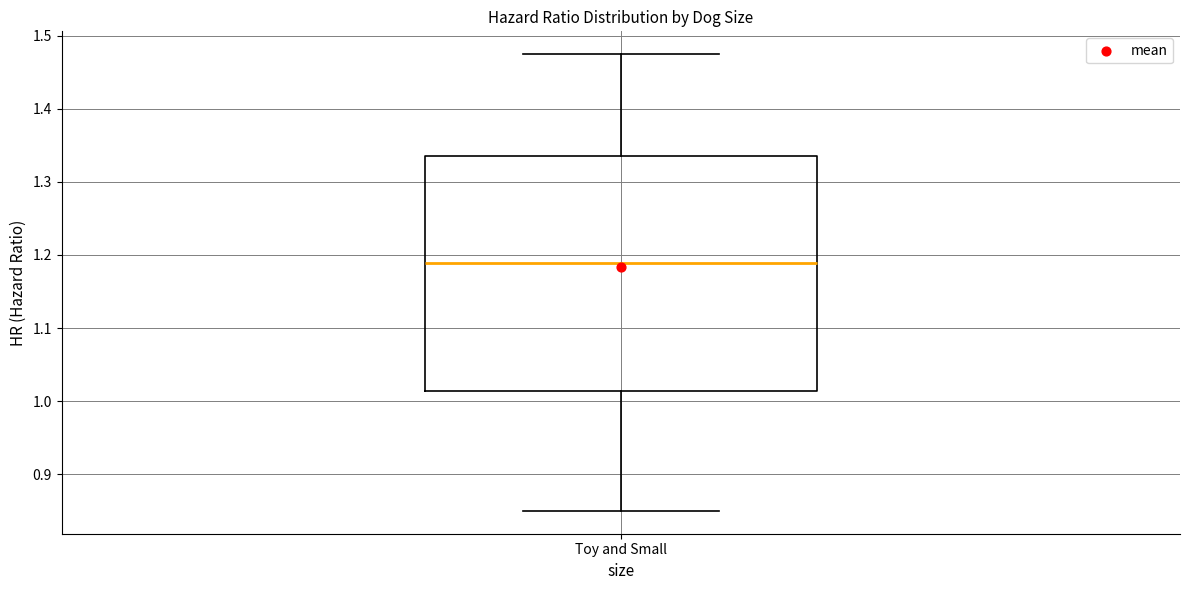

Transcribe this box plot: give where the median line is, the range the box spans, and where the two whiskers end, as read against the y-axis. The values are not printed on the chart, so give them approximately, as read against the axis.

median 1.19, box 1.01 to 1.33, whiskers 0.85 to 1.47